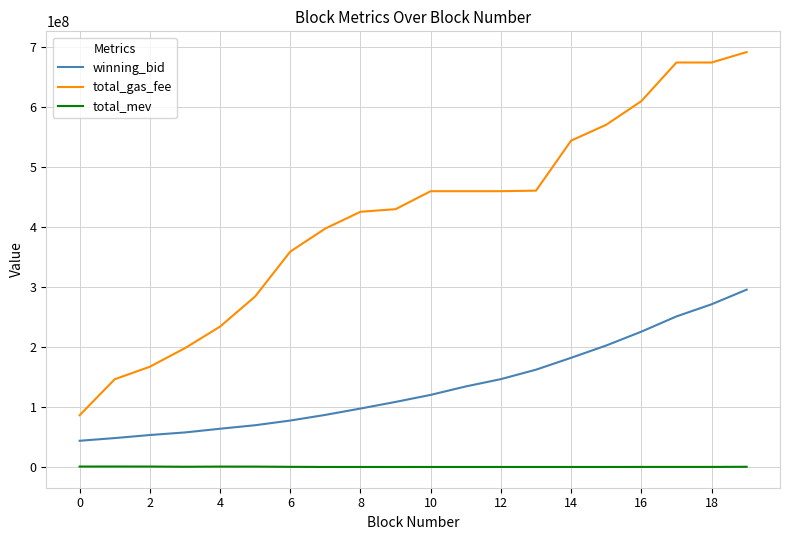

What is the maximum value for total_mev?

898700.0